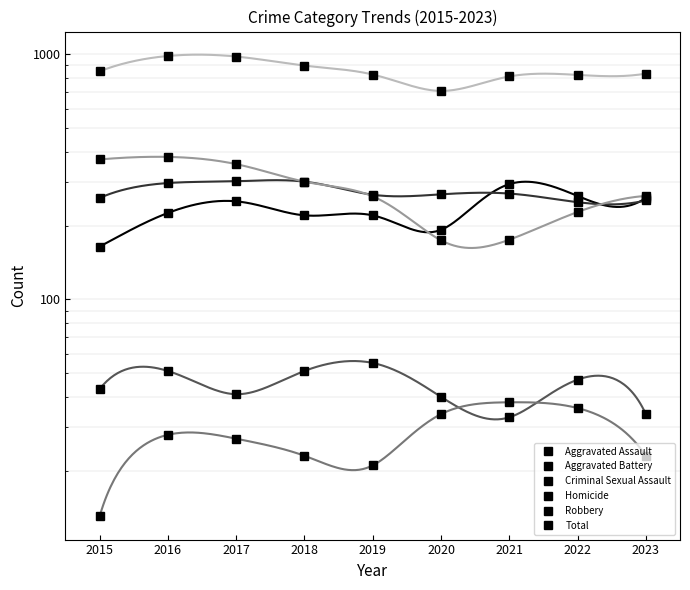

Does the chart have visible grid lines?

Yes